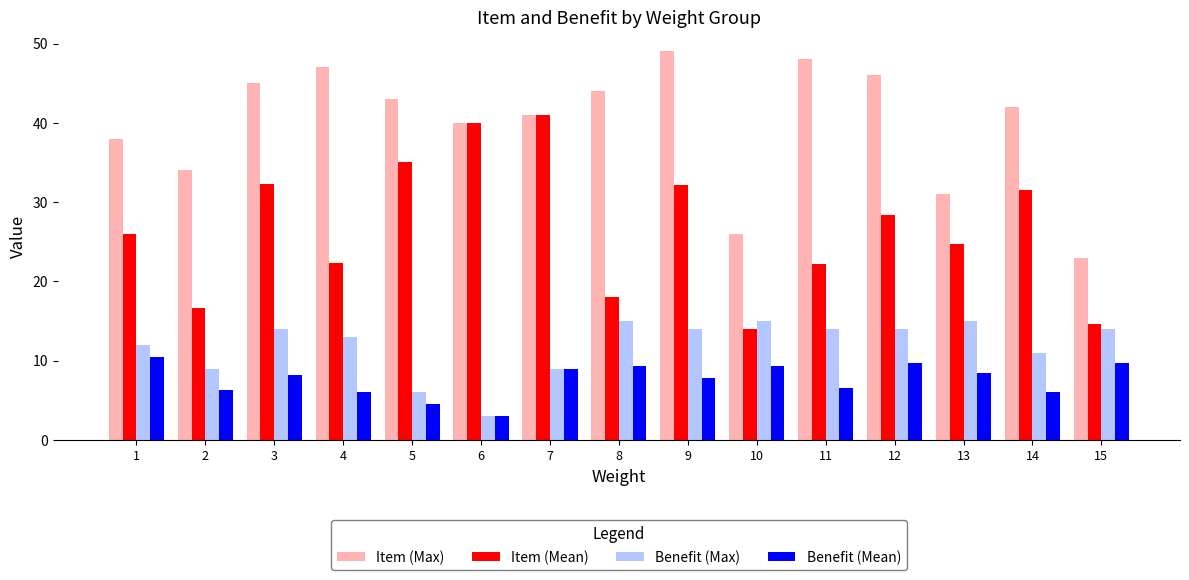

What is the difference between the highest and lowest values at 13?

22.5